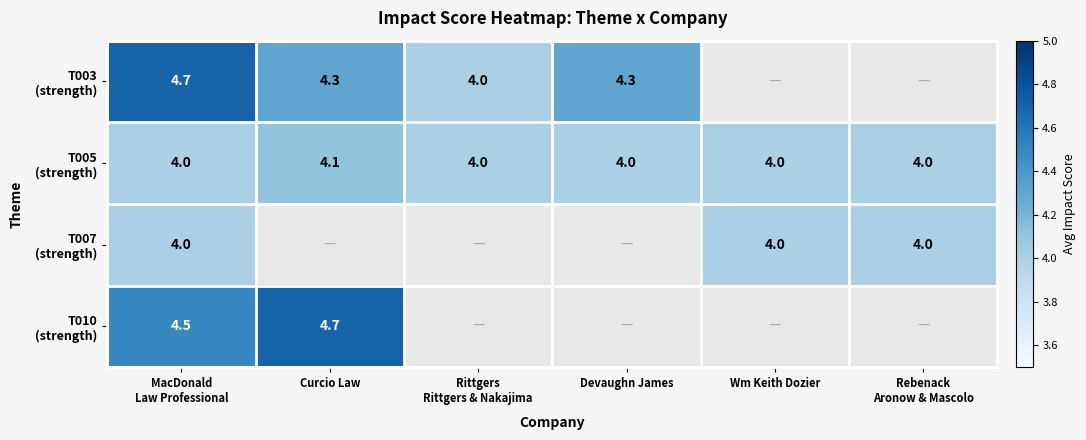

Which category has the highest value across all series?

MacDonald
Law Professional